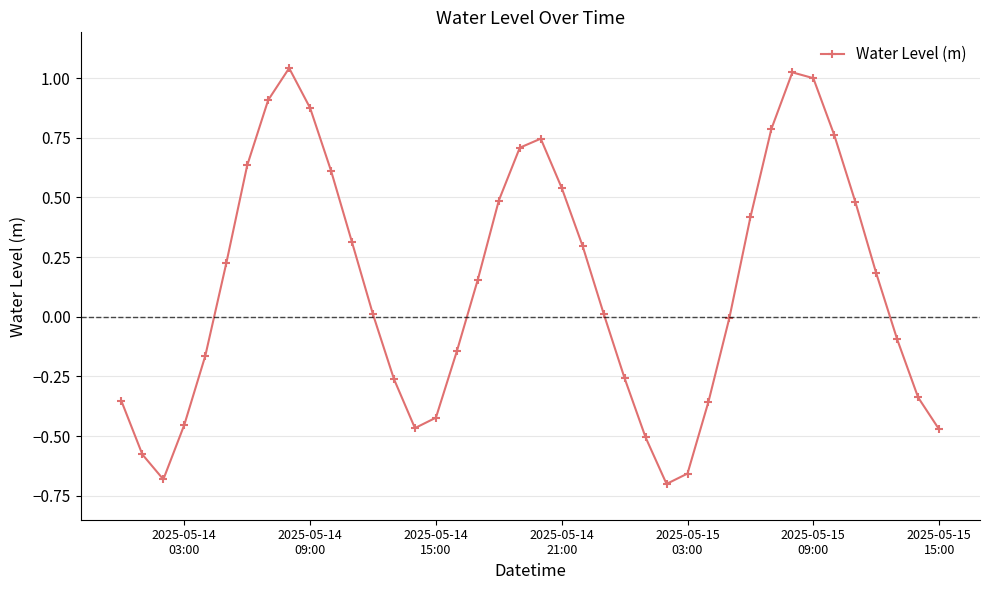

What is the sum of all values?

5.3